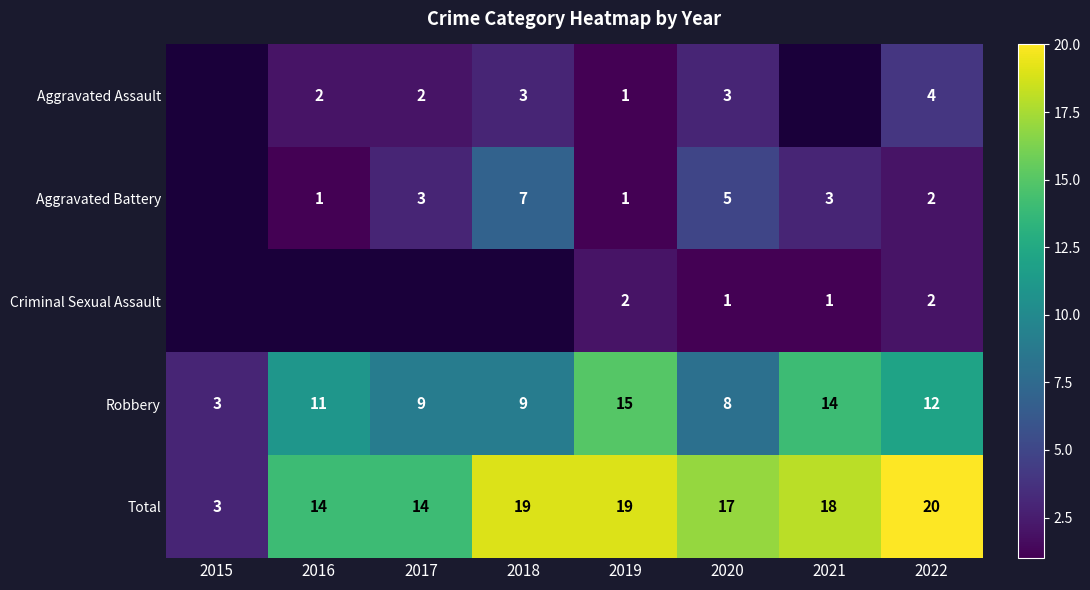

At which label does Robbery reach its minimum?

2015